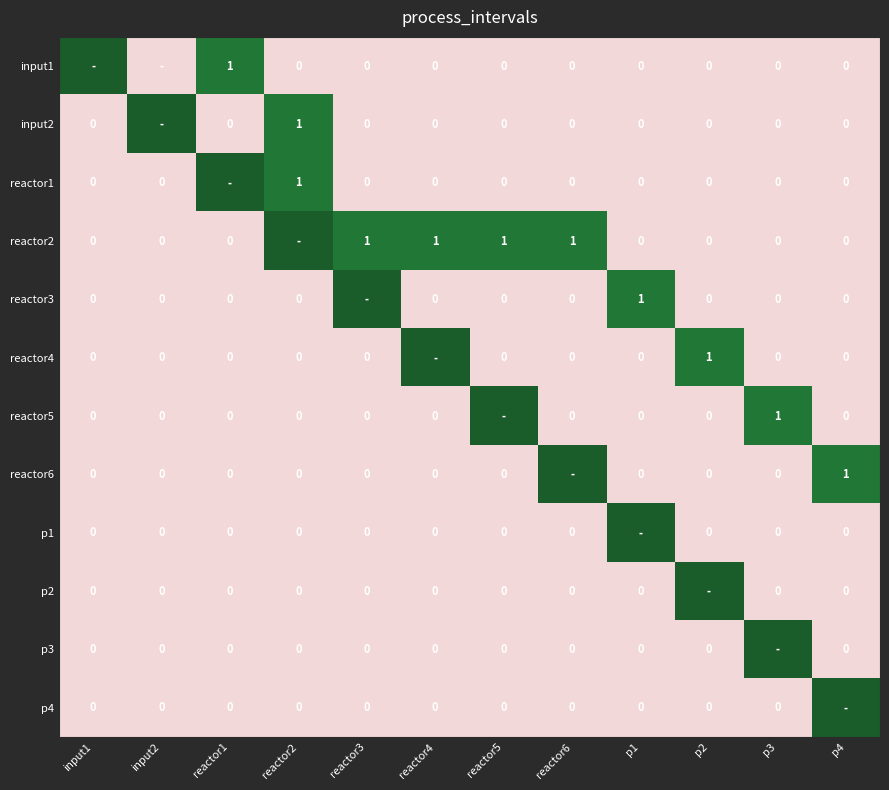

What is the difference between the maximum and minimum values in the reactor1 series?

1